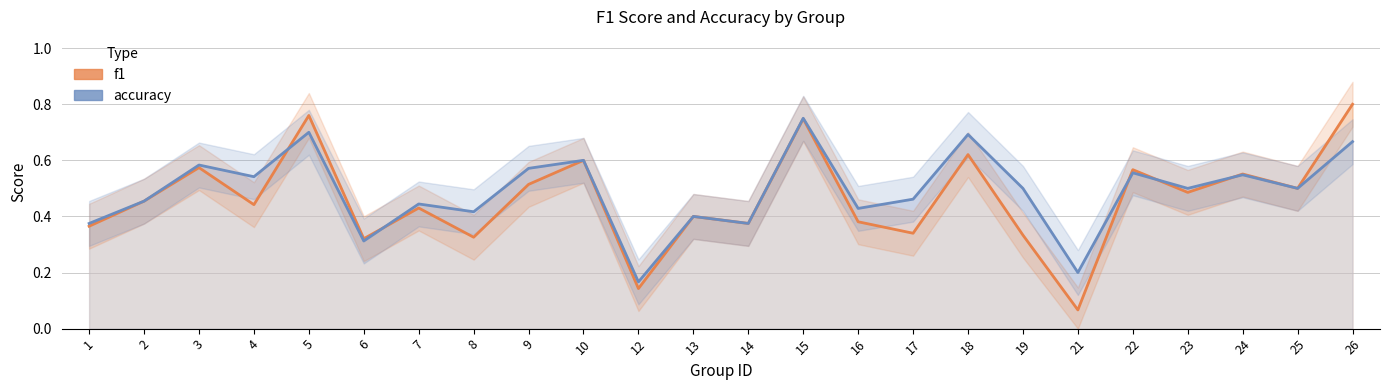

List the series in order of their peak value, lowest first.

accuracy, f1